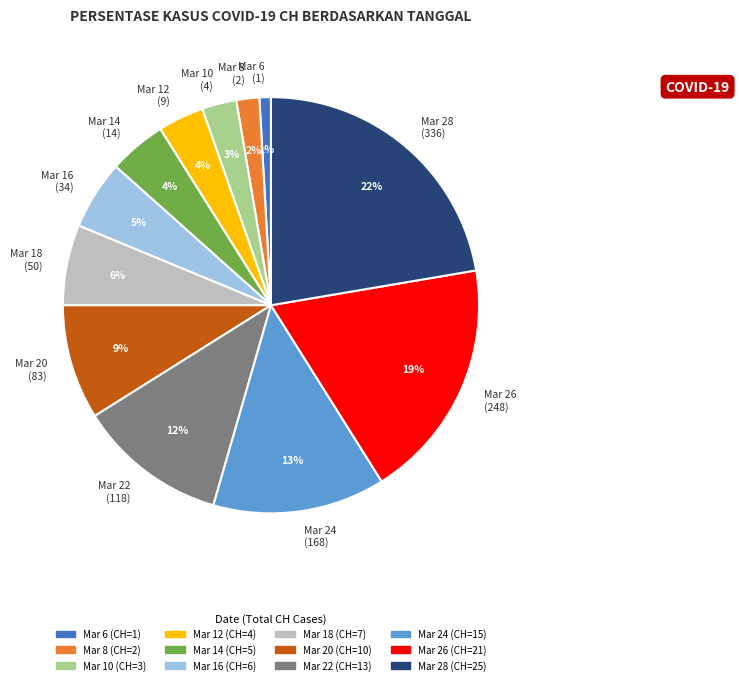

What percentage is the Mar 14 (14) slice, to the nearest percent?

4%